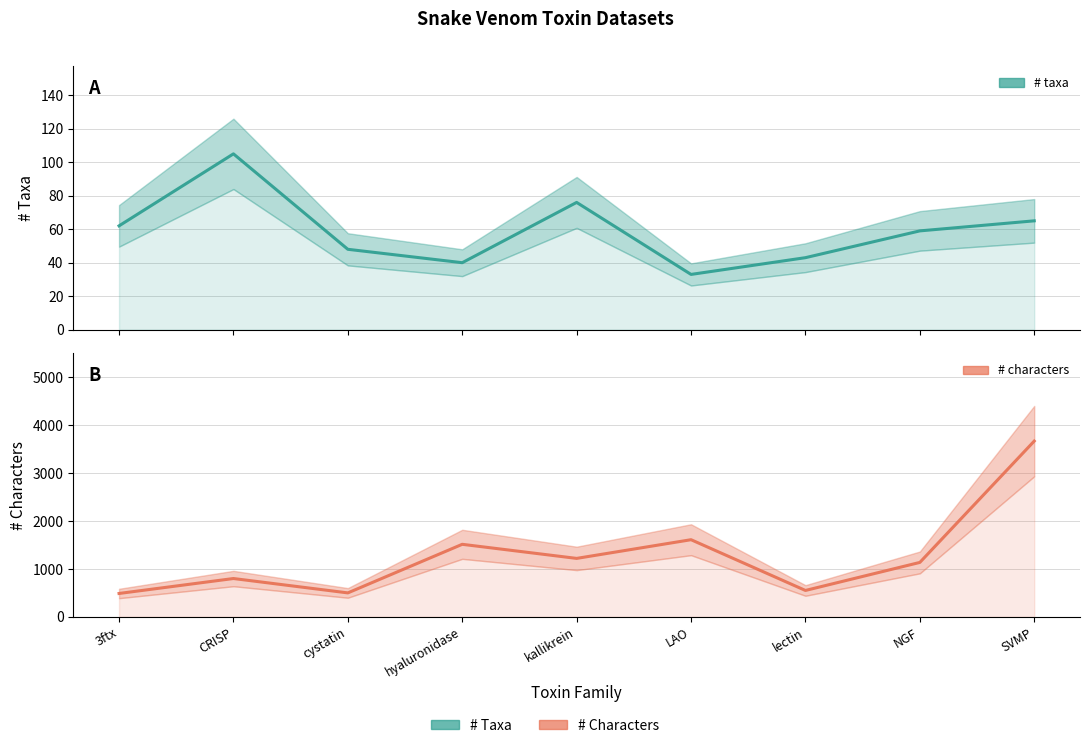

True or false: # characters and # taxa cross at least once.

False